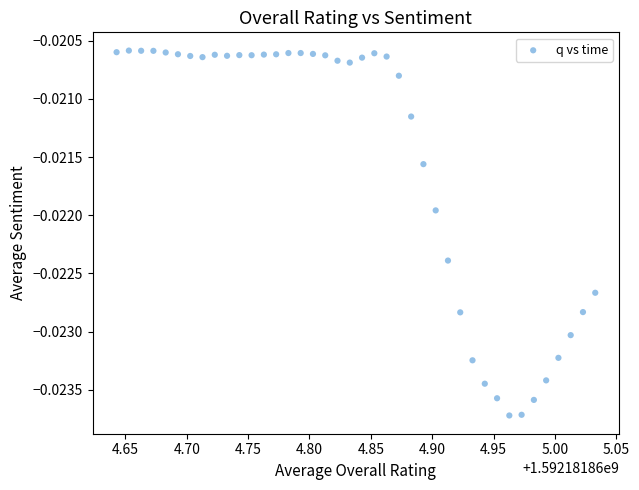

What is the range of X values (max minus min)?

0.4